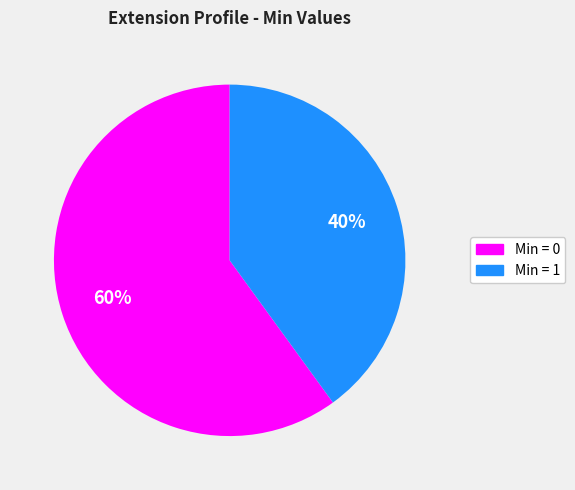

Is there any slice that represents more than half of the pie?

Yes